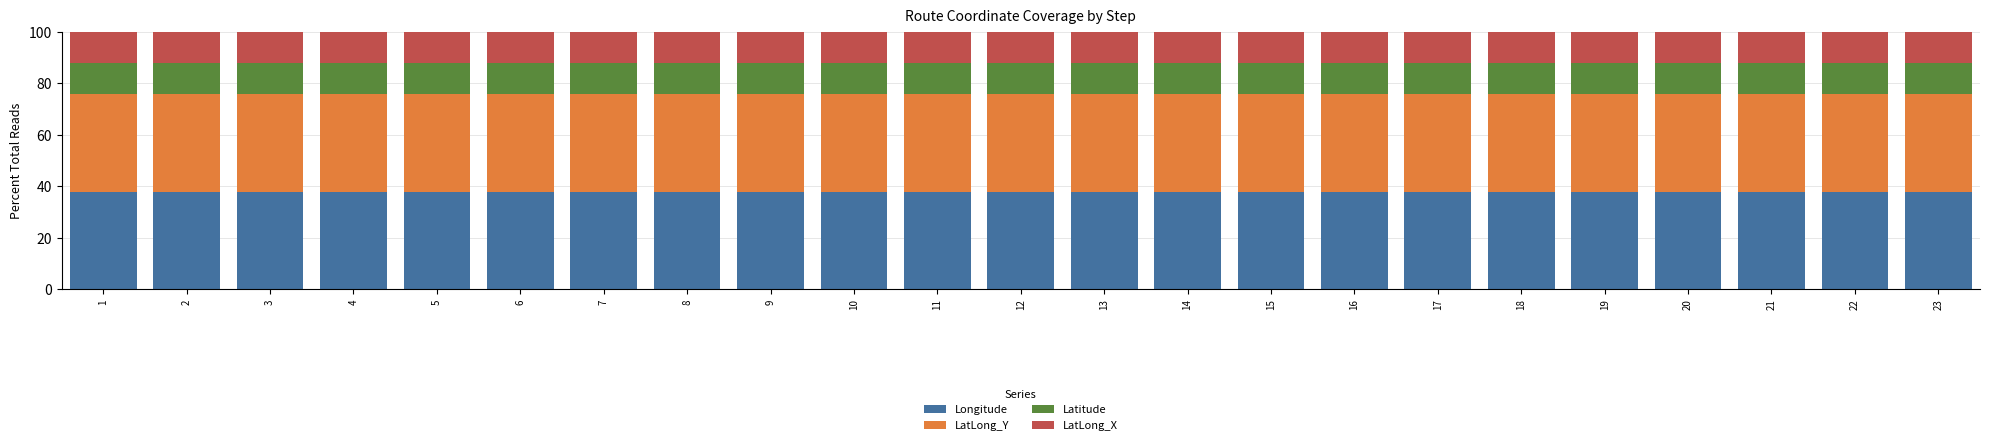

What is the maximum value for Longitude?

37.9